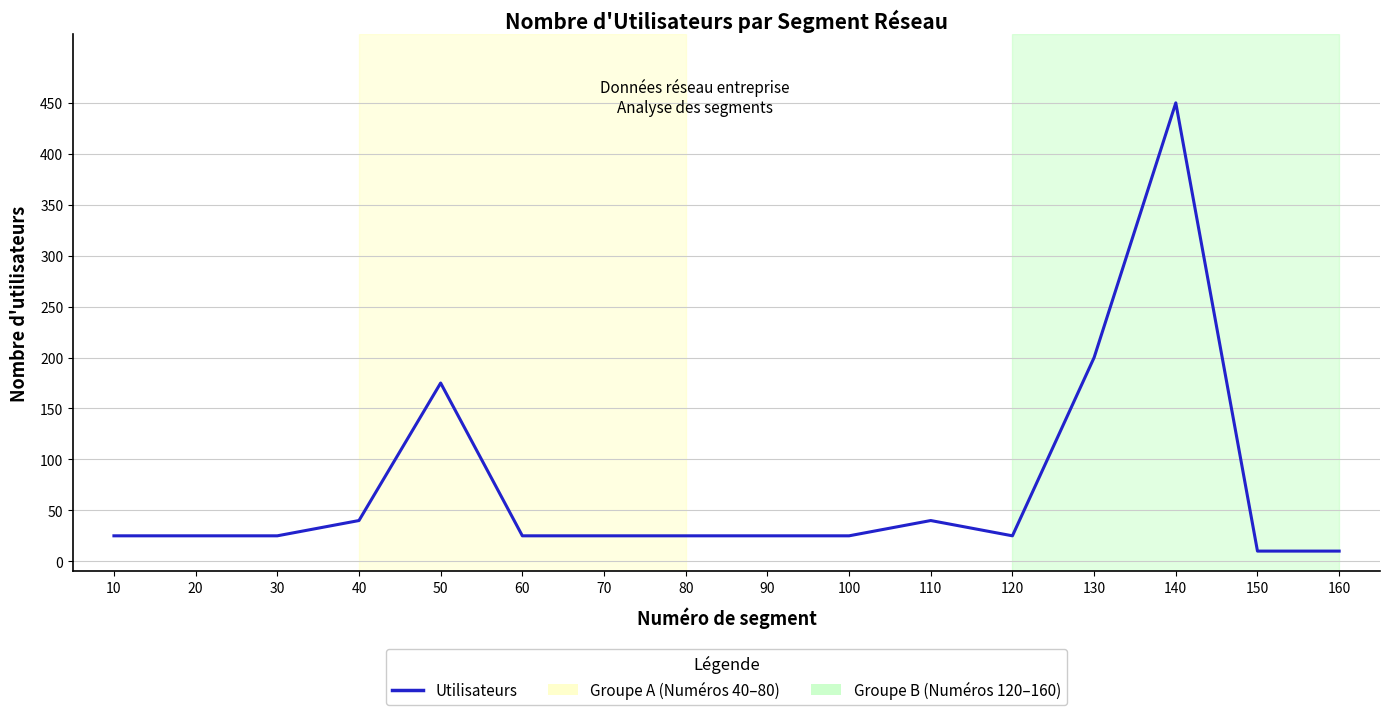

Reading left to right, what are all the values shown in this chart?

25	25	25	40	175	25	25	25	25	25	40	25	200	450	10	10